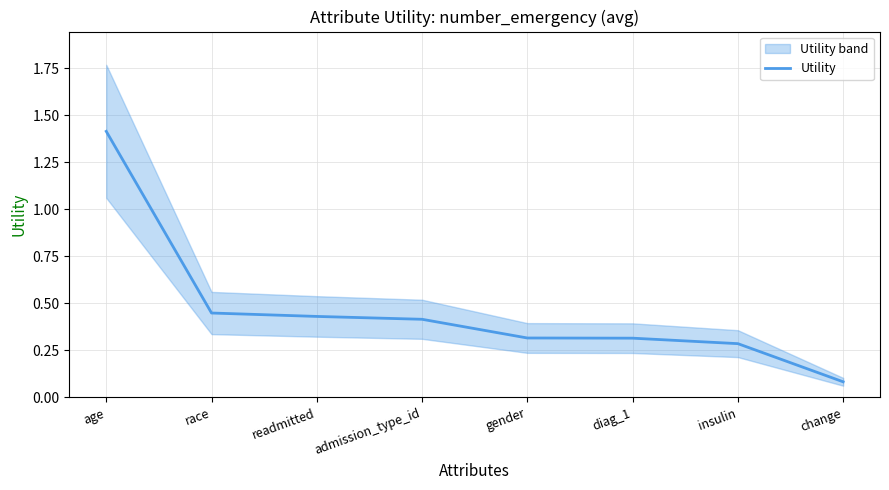

What is the label of the 7th point from the right?

race